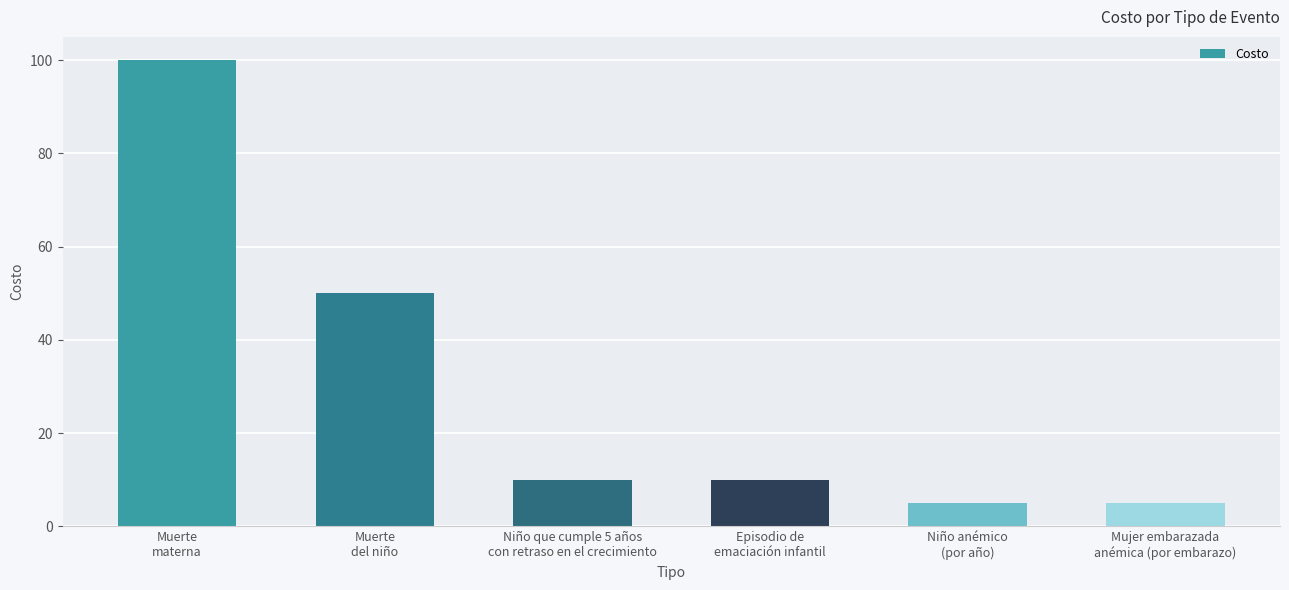

Reading right to left, list all the values displayed in this chart.

Mujer embarazada
anémica (por embarazo)=5	Niño anémico
(por año)=5	Episodio de
emaciación infantil=10	Niño que cumple 5 años
con retraso en el crecimiento=10	Muerte
del niño=50	Muerte
materna=100